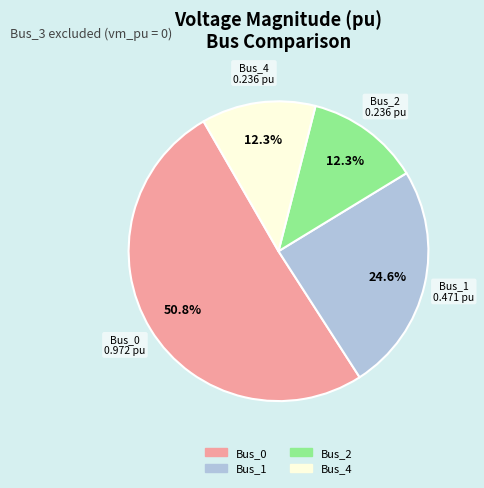

Is it true that Bus_0 is 36% of the pie?

False